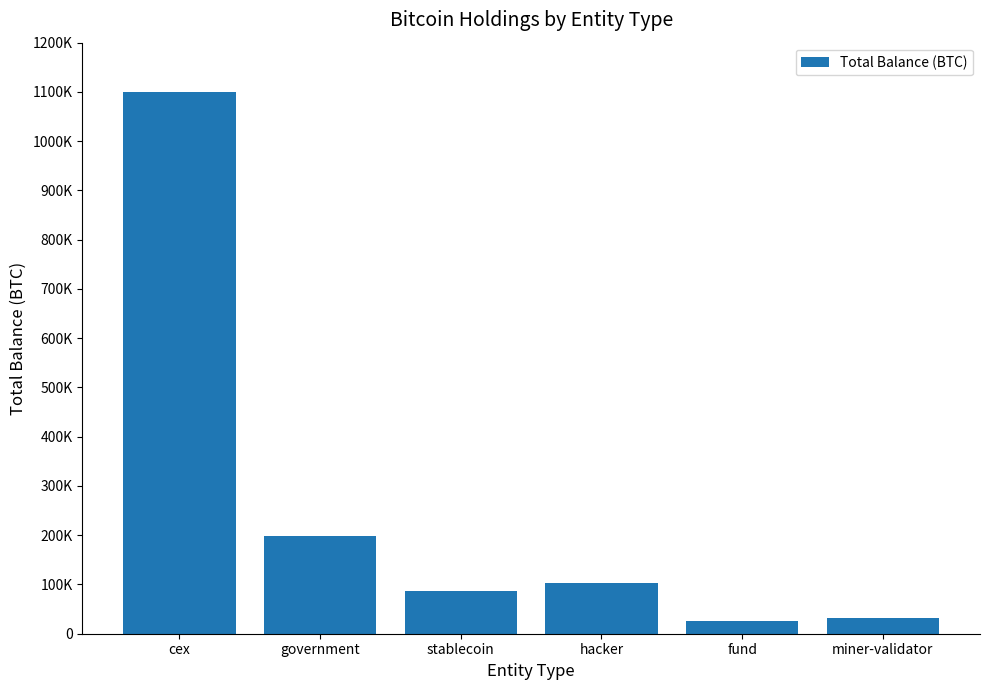

What is the label of the 4th bar from the right?

stablecoin